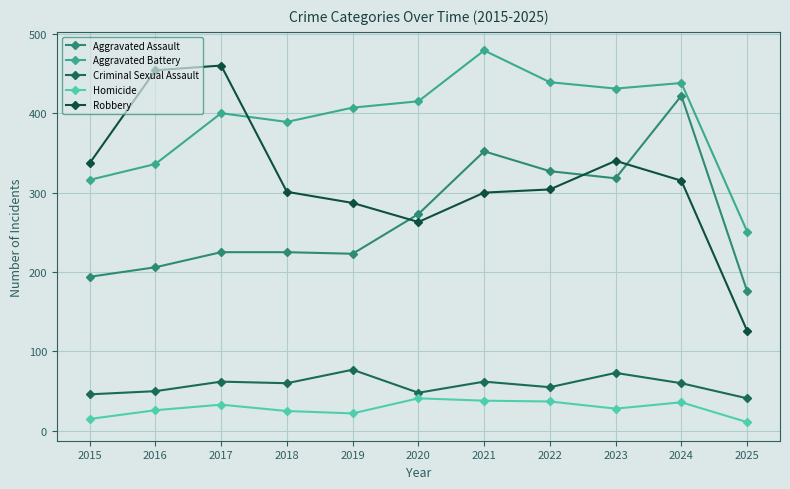

How many interior local valleys does the Aggravated Battery series have?

2